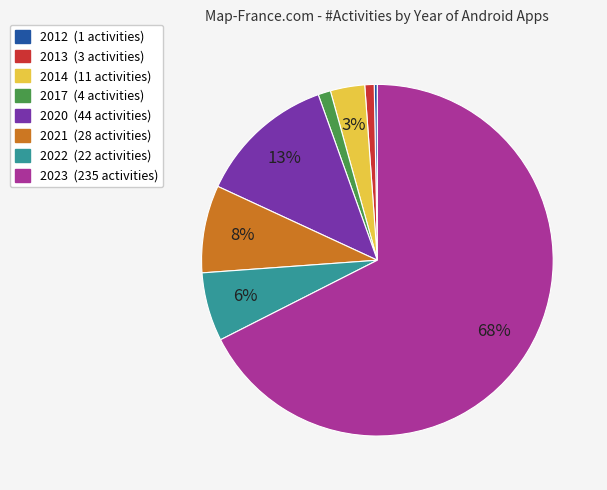

To the nearest percent, what is the average slice percentage?

12%